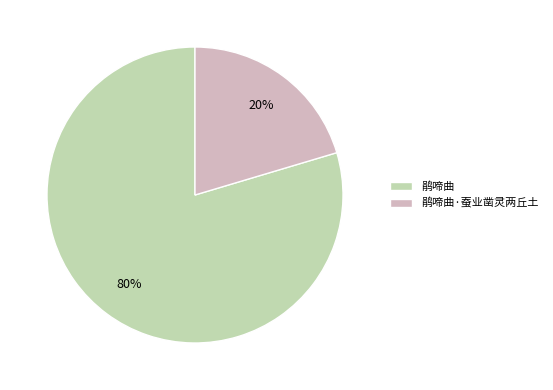

Is there a majority slice in this chart?

Yes